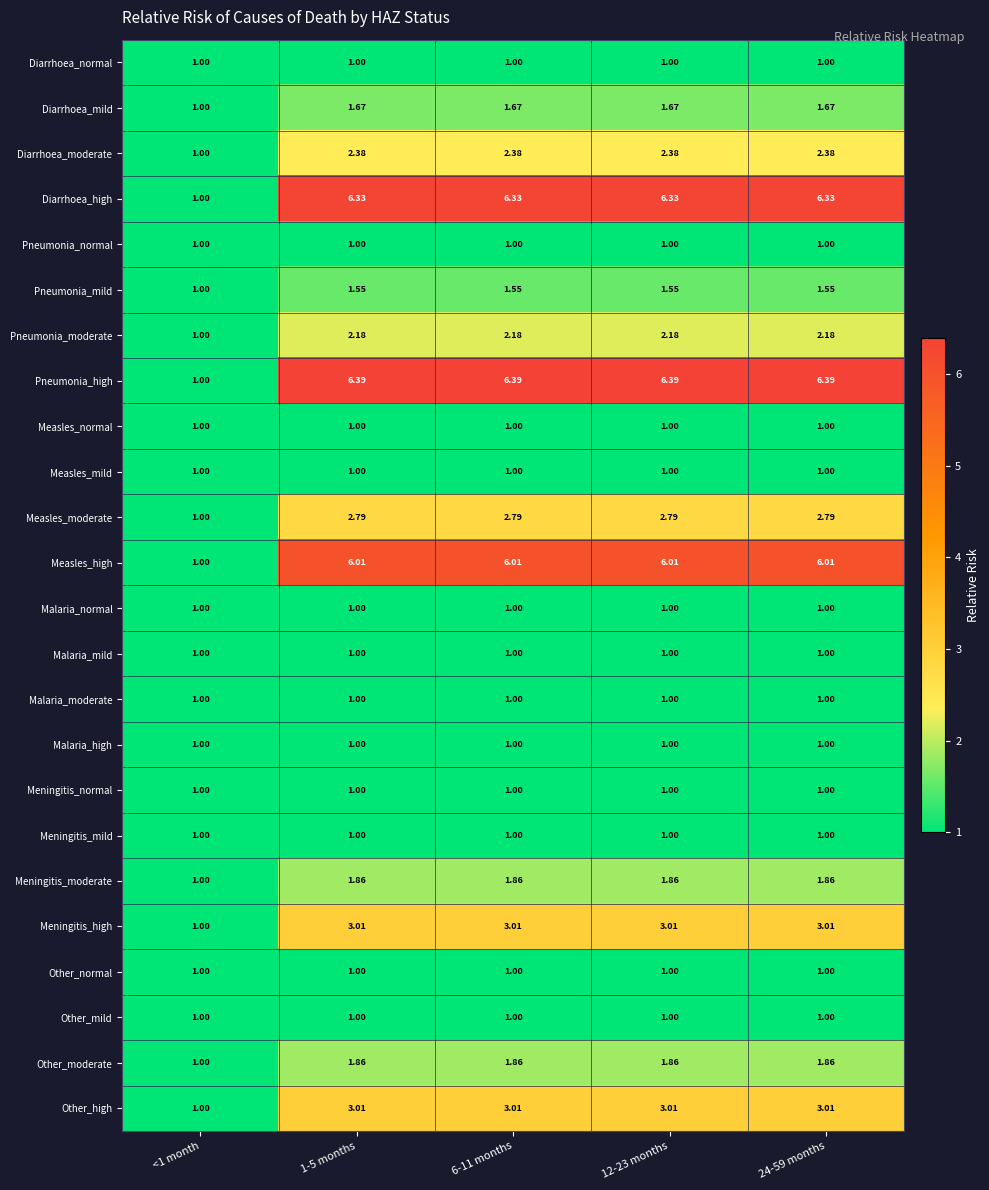

Which series has the largest range (max minus min)?

Pneumonia_high